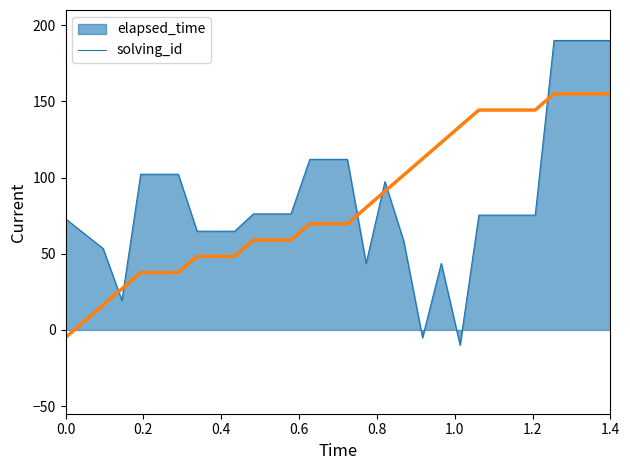

Which series has the largest range (max minus min)?

elapsed_time